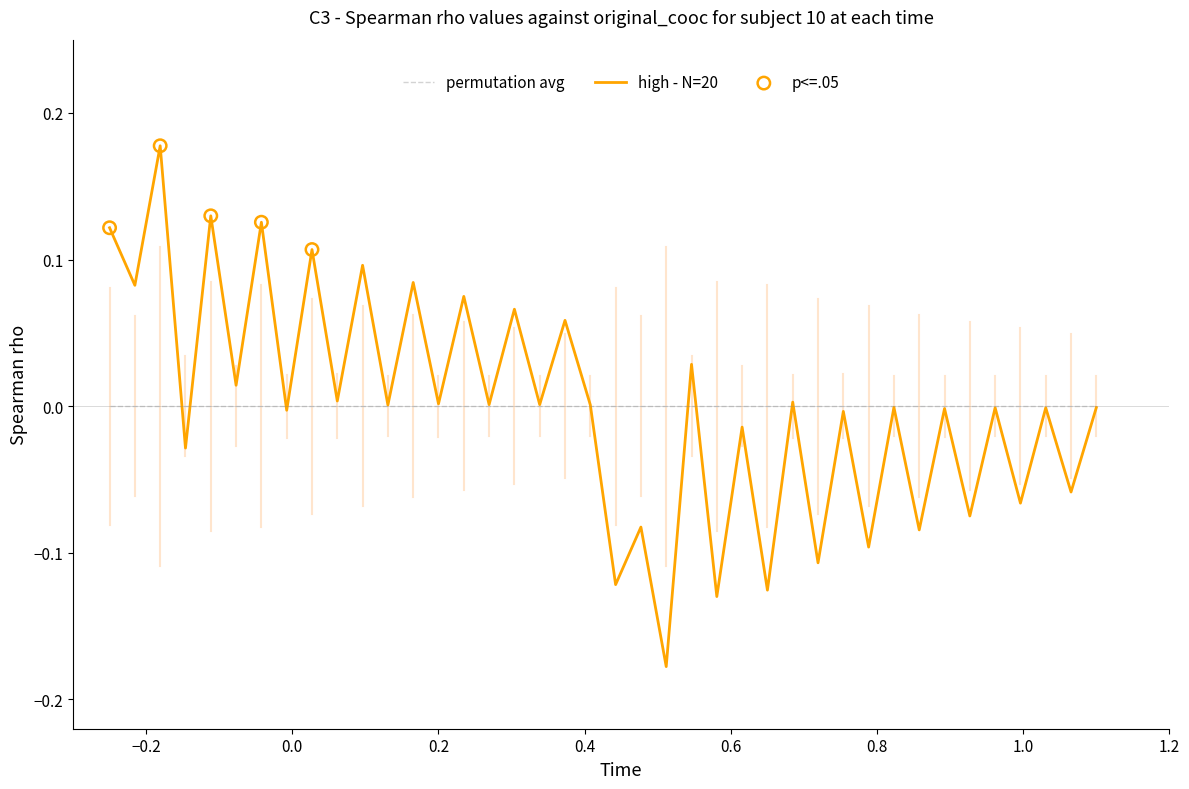

Which series has the largest range (max minus min)?

high - N=20